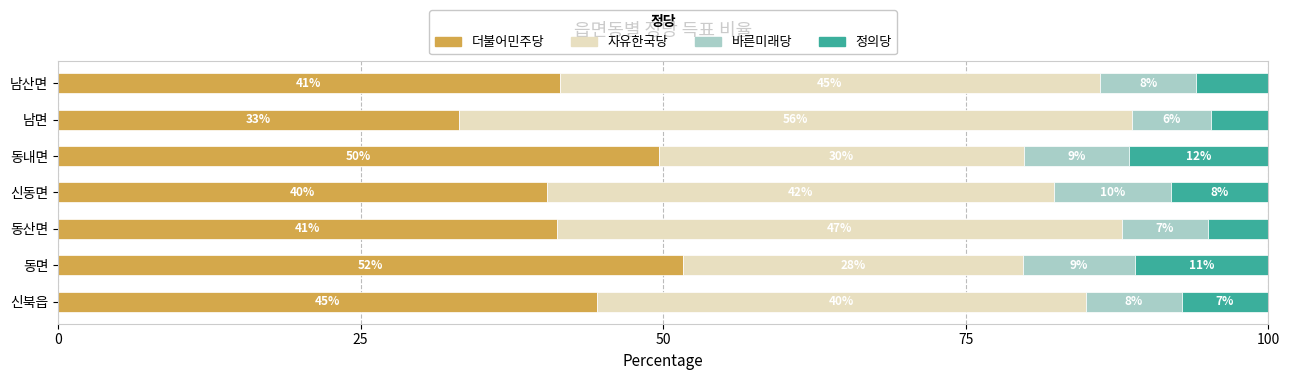

What are all the series names shown in the legend?

더불어민주당, 자유한국당, 바른미래당, 정의당